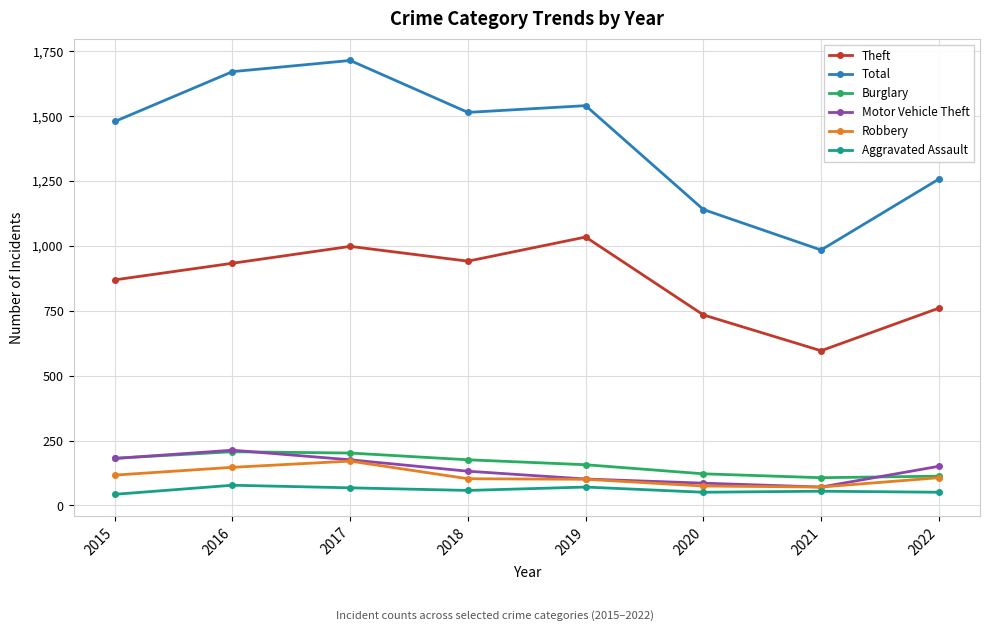

Between 2018 and 2022, which series saw the biggest shift?

Total